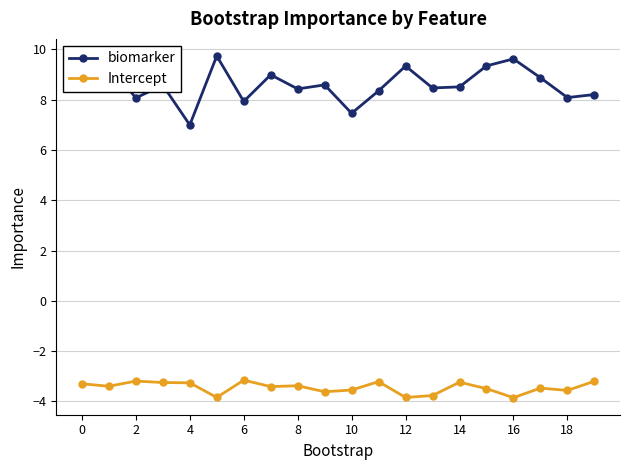

What is the average value of the biomarker series?

8.6